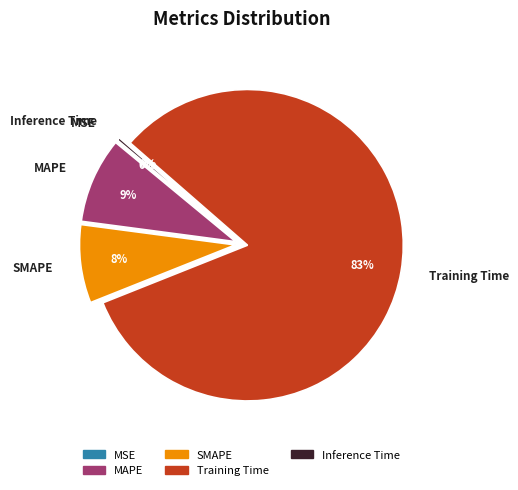

To the nearest percent, what is the combined percentage of Inference Time and SMAPE?

8%